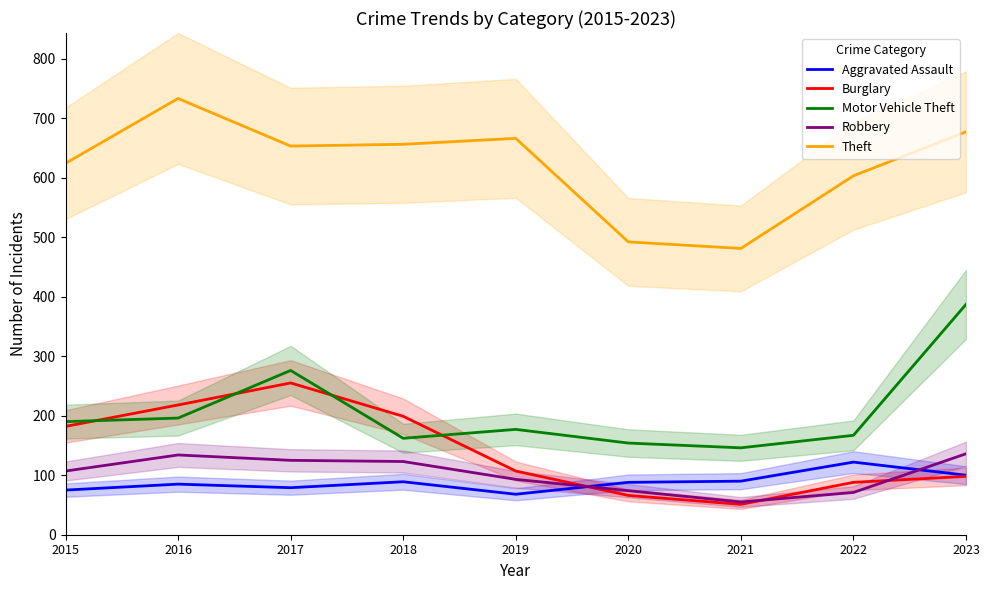

At which label does Aggravated Assault first exceed 88?

2018